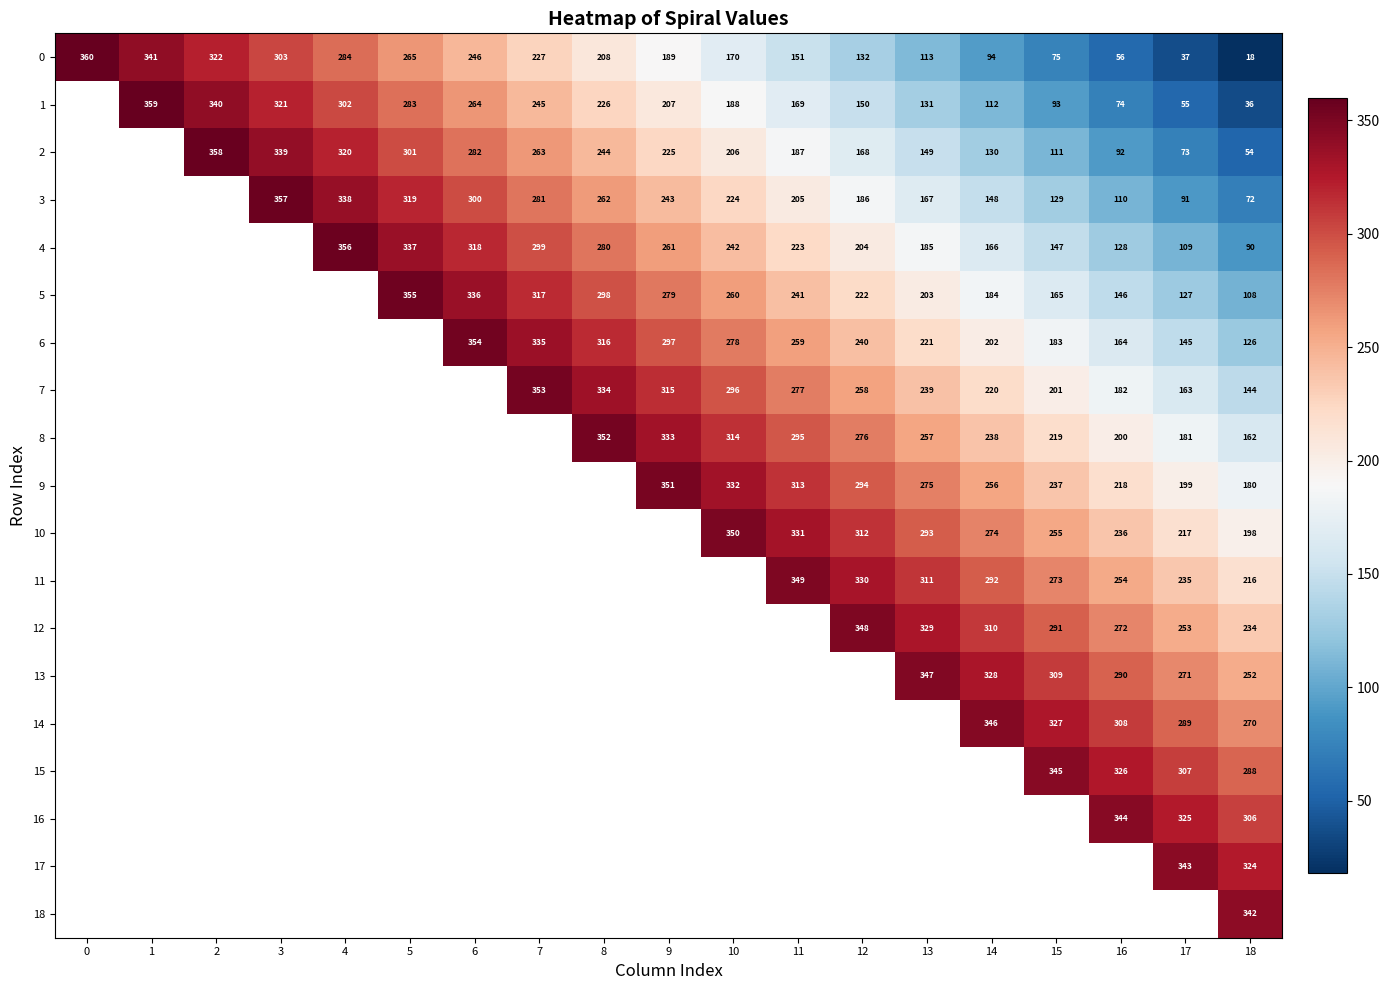

How many distinct data groups are displayed?

19